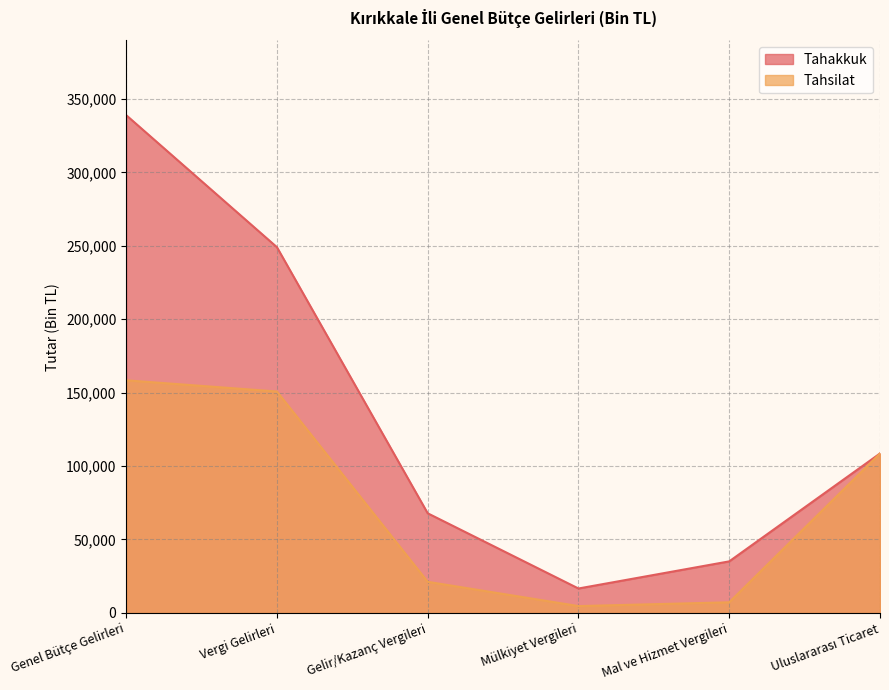

How many data points in Tahakkuk are less than 108581?

3